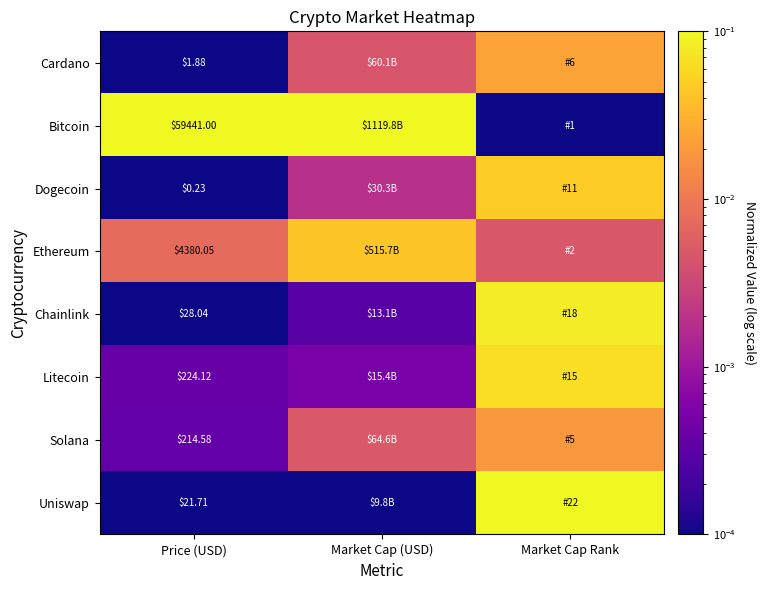

Is the value of Litecoin at Price (USD) greater than the value of Dogecoin at Price (USD)?

Yes